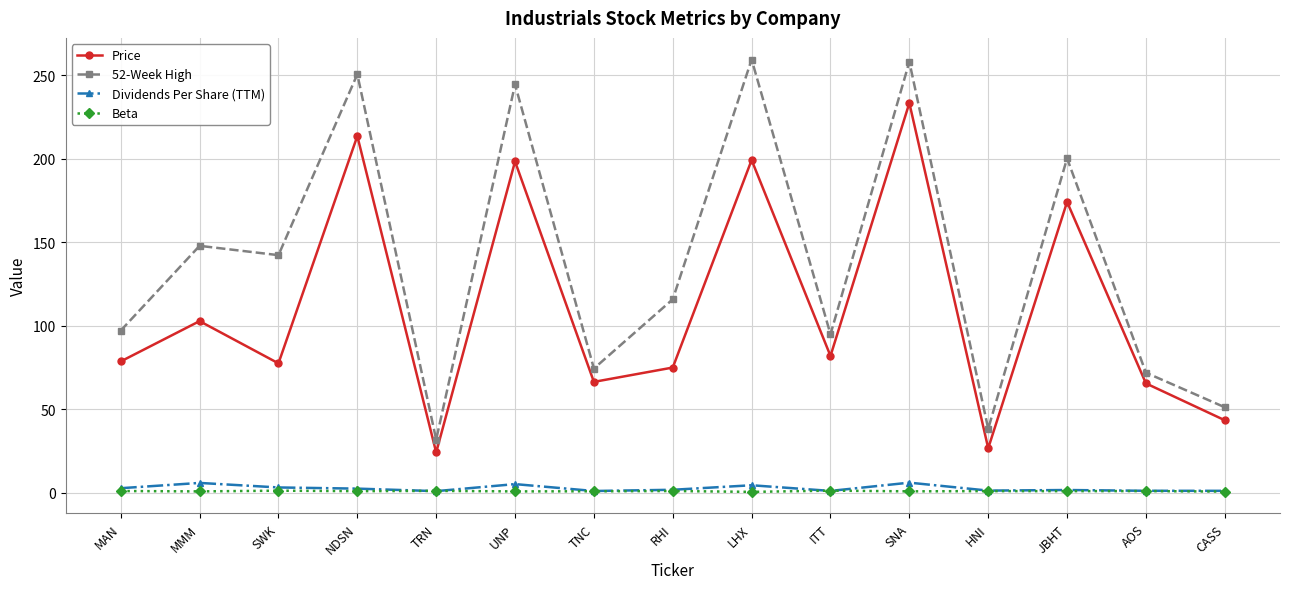

Which series has the largest total across all categories?

52-Week High